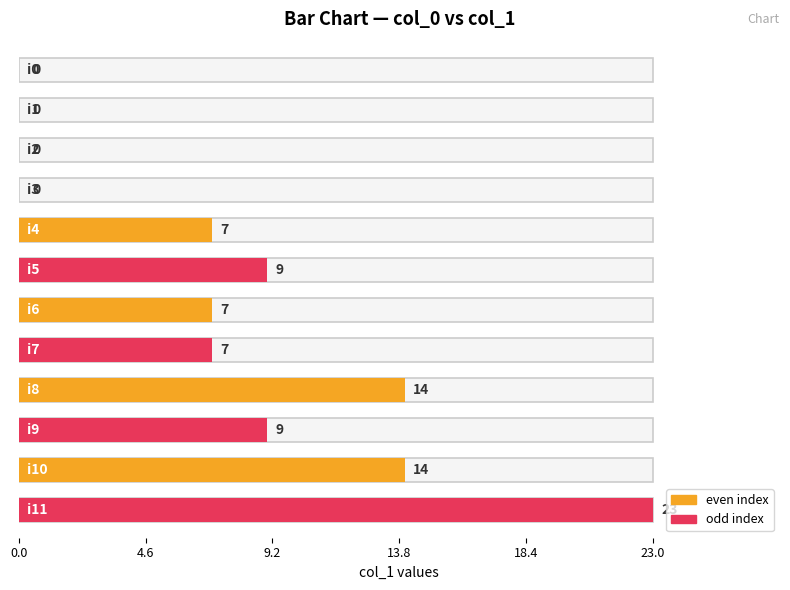

Where does the data first go above 7?

i5